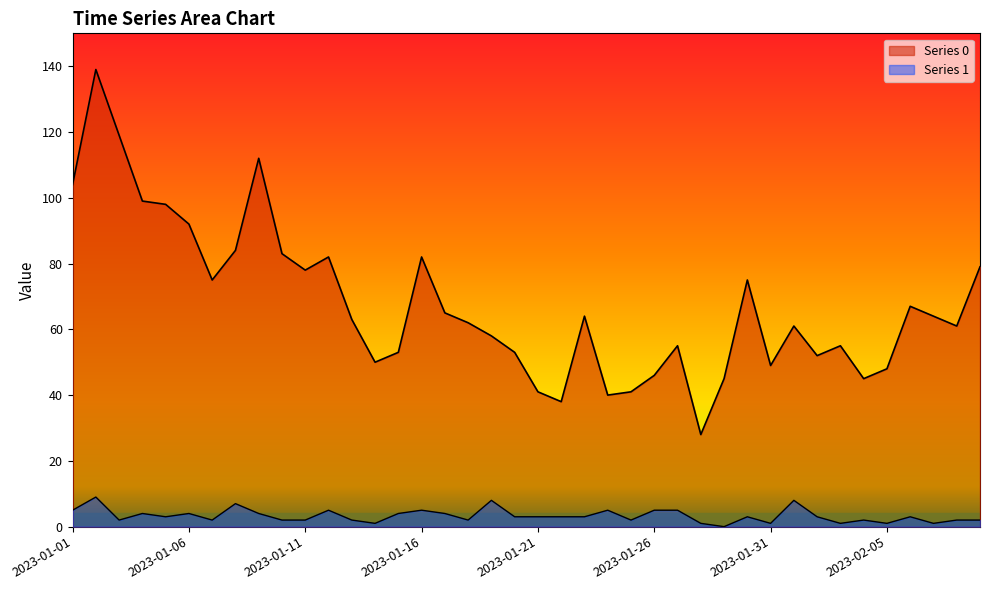

True or false: Series 1 and Series 0 cross at least once.

False